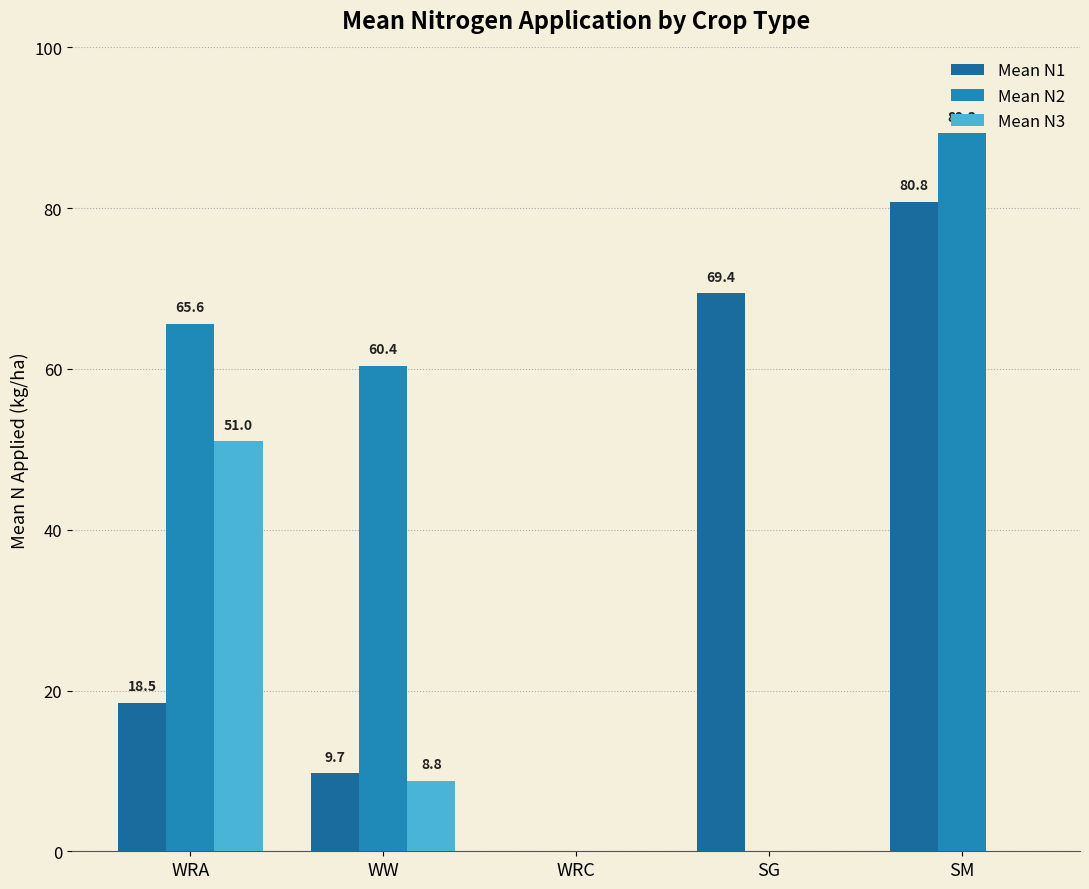

Which series has the largest total across all categories?

Mean N2